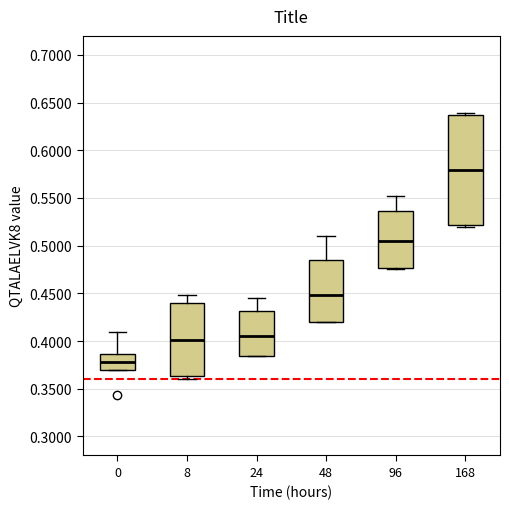

Reading left to right, transcribe this box plot: for each box, give where its median line is, the range the box spans, and where its two whiskers end, as read against the y-axis. The values are not printed on the chart, so give them approximately, as read against the axis.

0: median 0.380, box 0.370 to 0.385, whiskers 0.370 to 0.410
8: median 0.400, box 0.365 to 0.440, whiskers 0.360 to 0.450
24: median 0.405, box 0.385 to 0.430, whiskers 0.385 to 0.445
48: median 0.450, box 0.420 to 0.485, whiskers 0.420 to 0.510
96: median 0.505, box 0.475 to 0.535, whiskers 0.475 to 0.550
168: median 0.580, box 0.520 to 0.635, whiskers 0.520 to 0.640